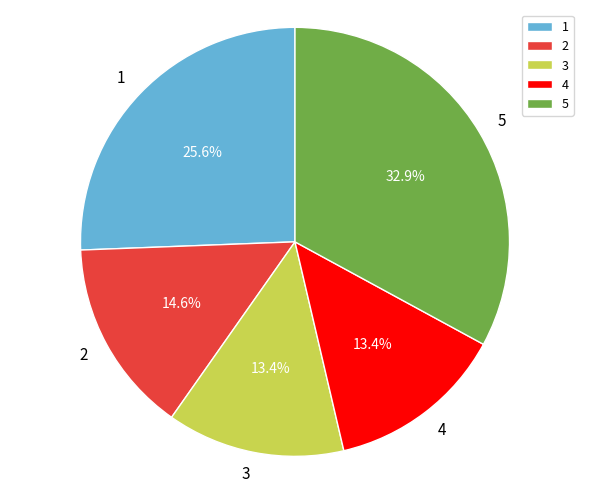

Which slice is the largest?

5